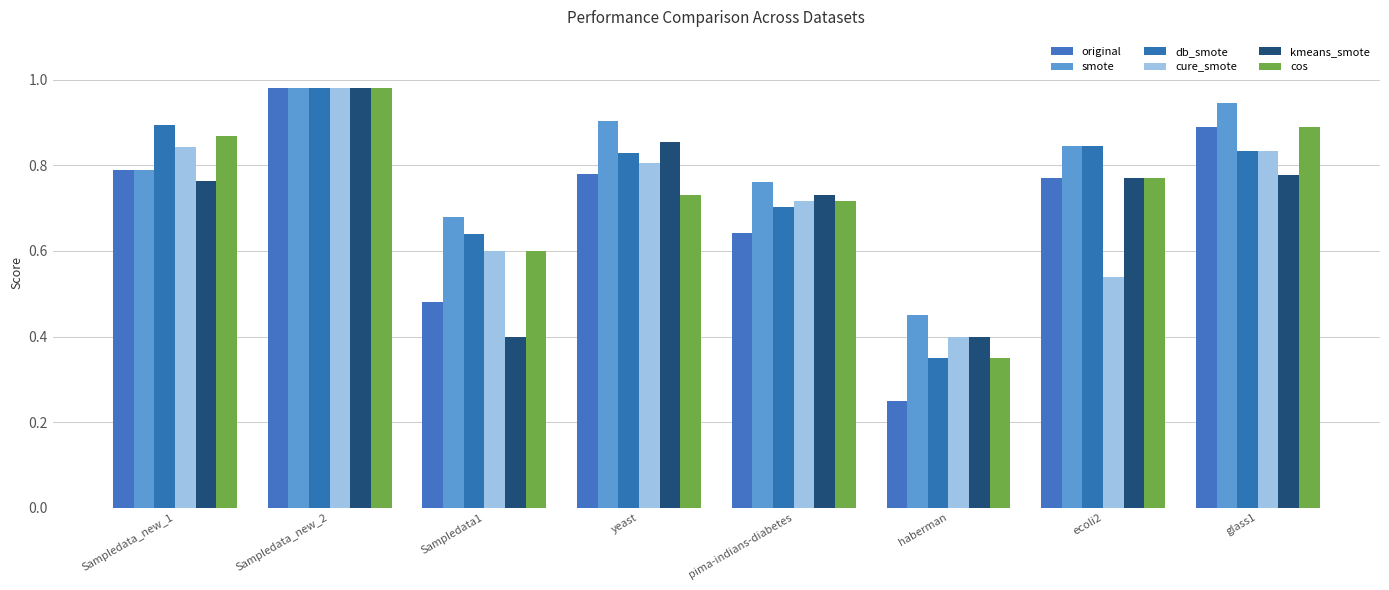

What is the total value across all series at Sampledata_new_2?

5.9